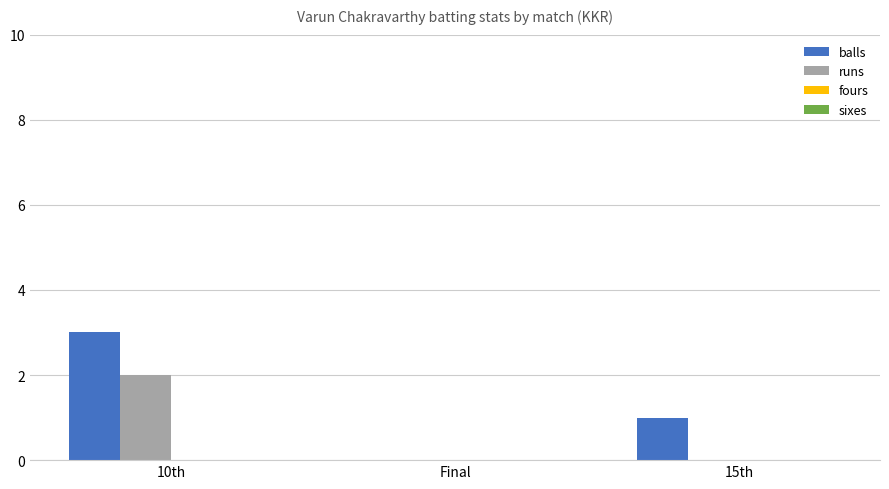

Reading left to right, transcribe all the data shown in this chart.

balls: 10th=3	Final=0	15th=1
runs: 10th=2	Final=0	15th=0